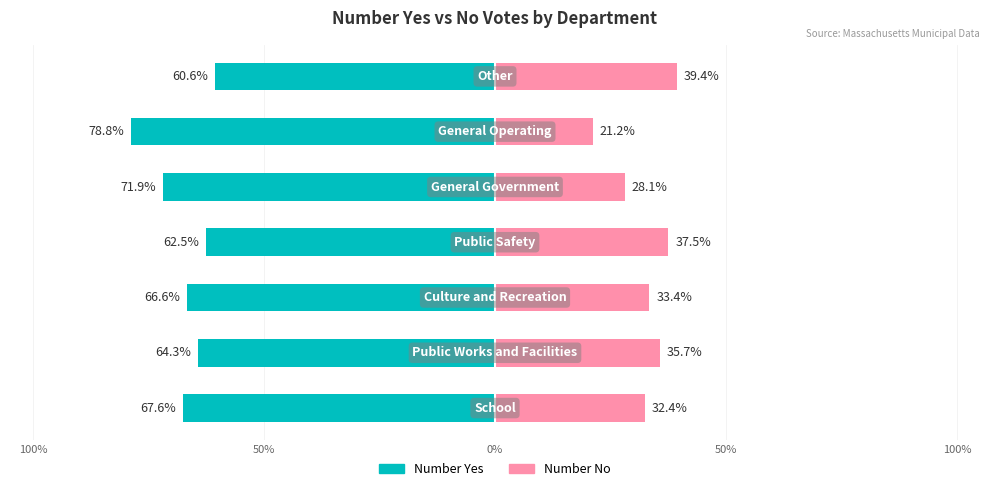

How many bars are there in each group?

2